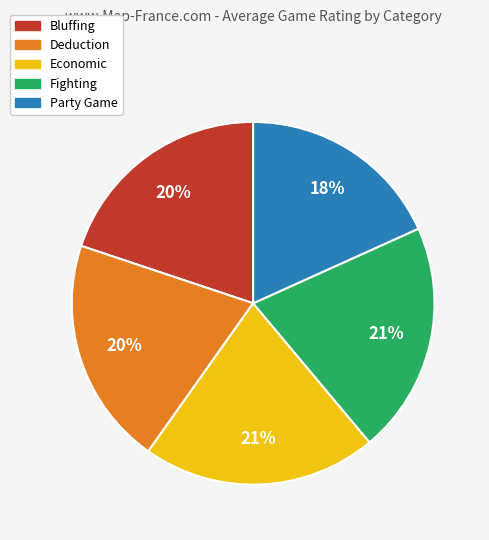

Is it true that Party Game is 18% of the pie?

True